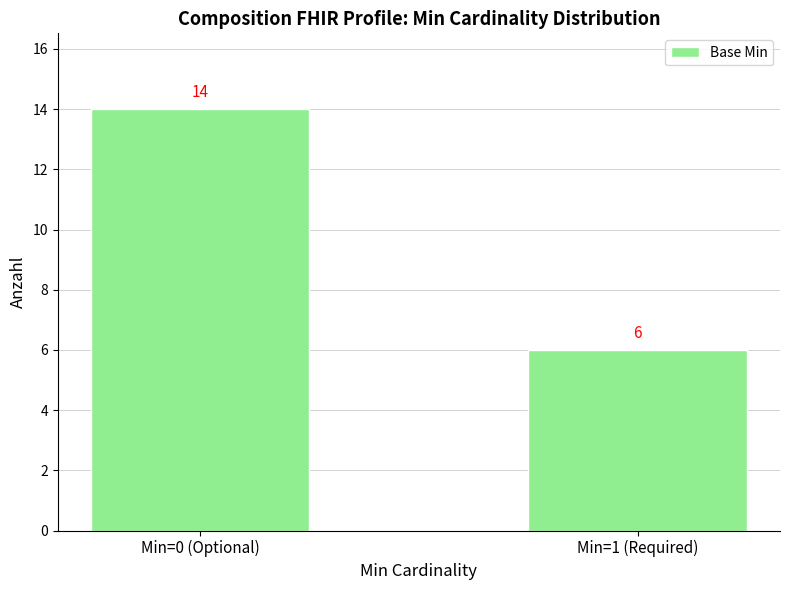

How many series are shown in this chart?

1